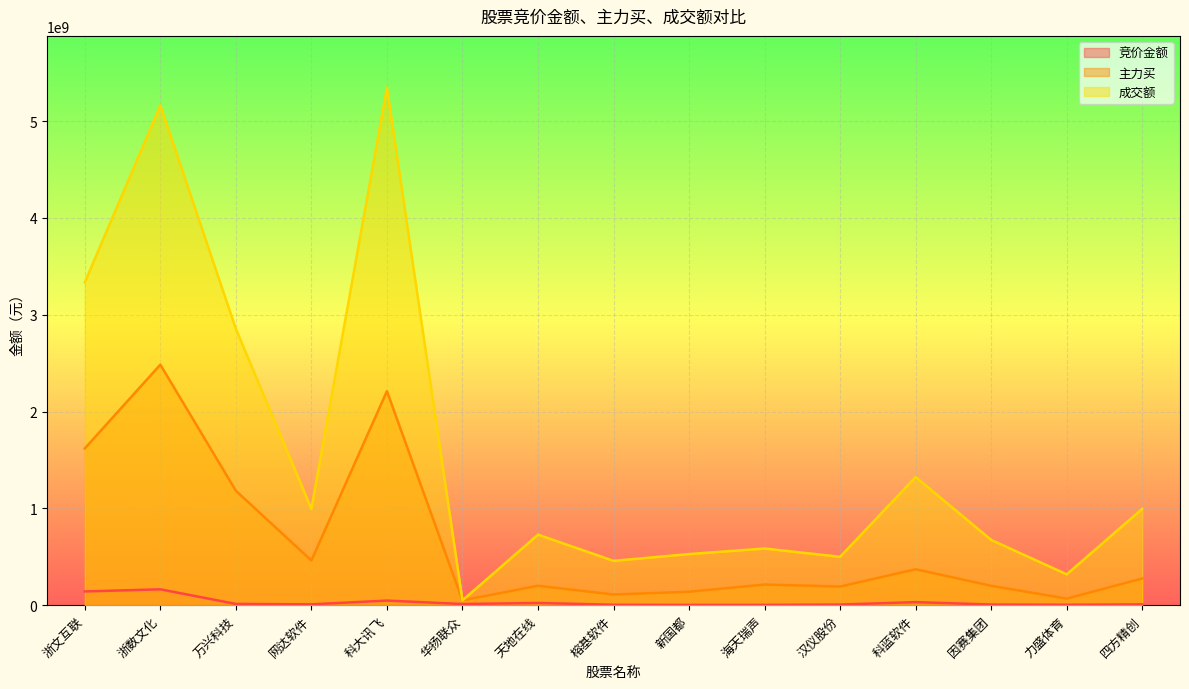

What is the spread (max minus min) of values at 海天瑞声?

581921116